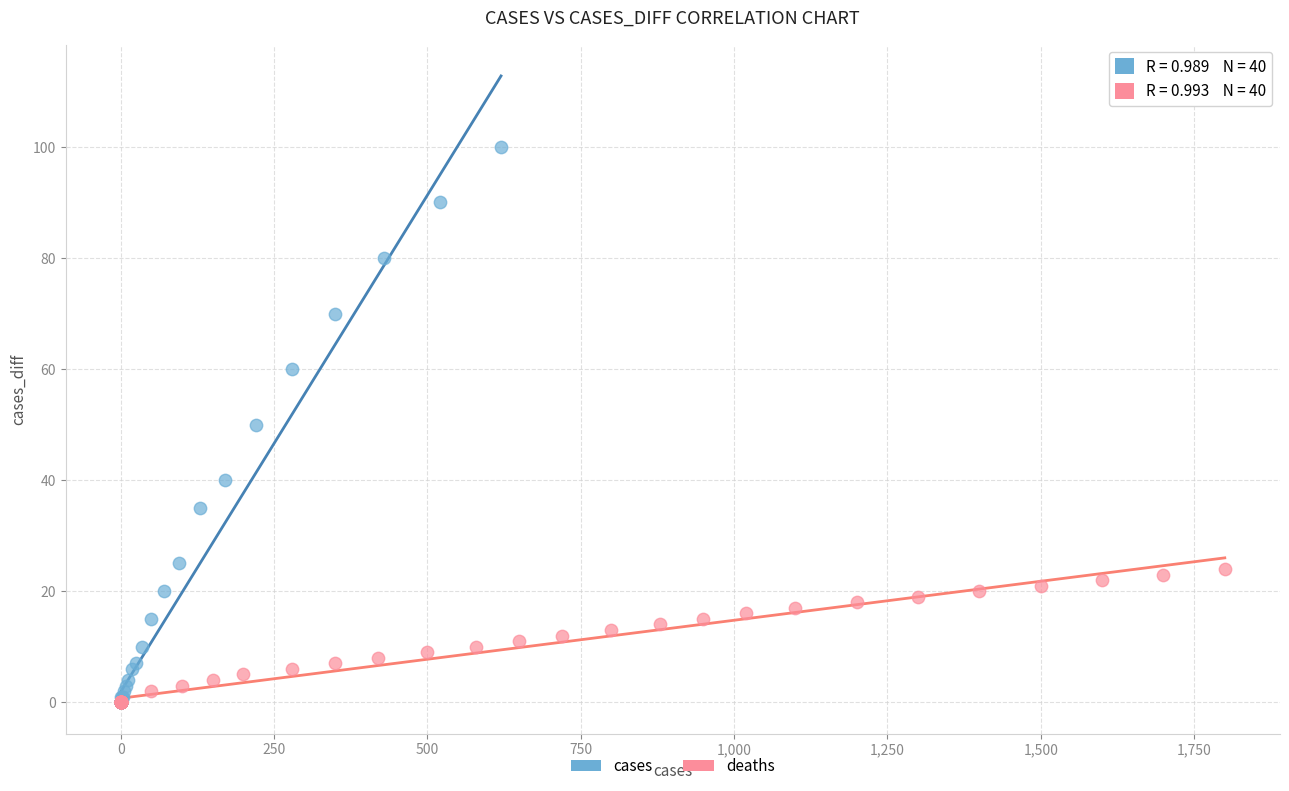

Which series has the largest Y range (max minus min)?

cases